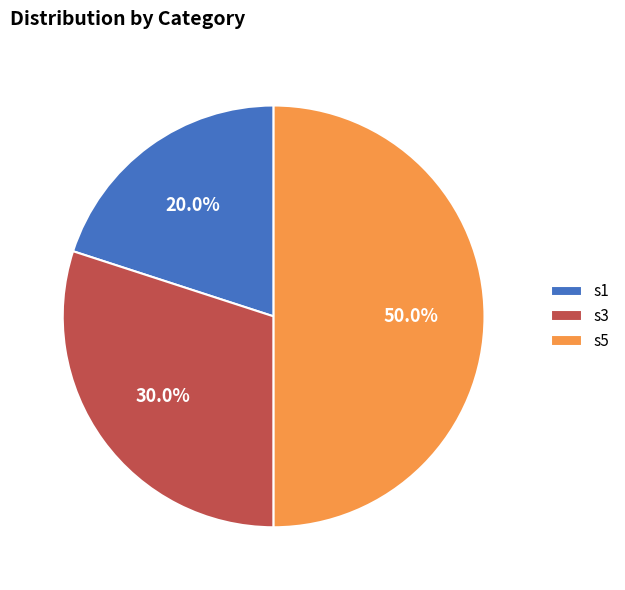

What percentage do s1 and s5 together represent?

70.0%